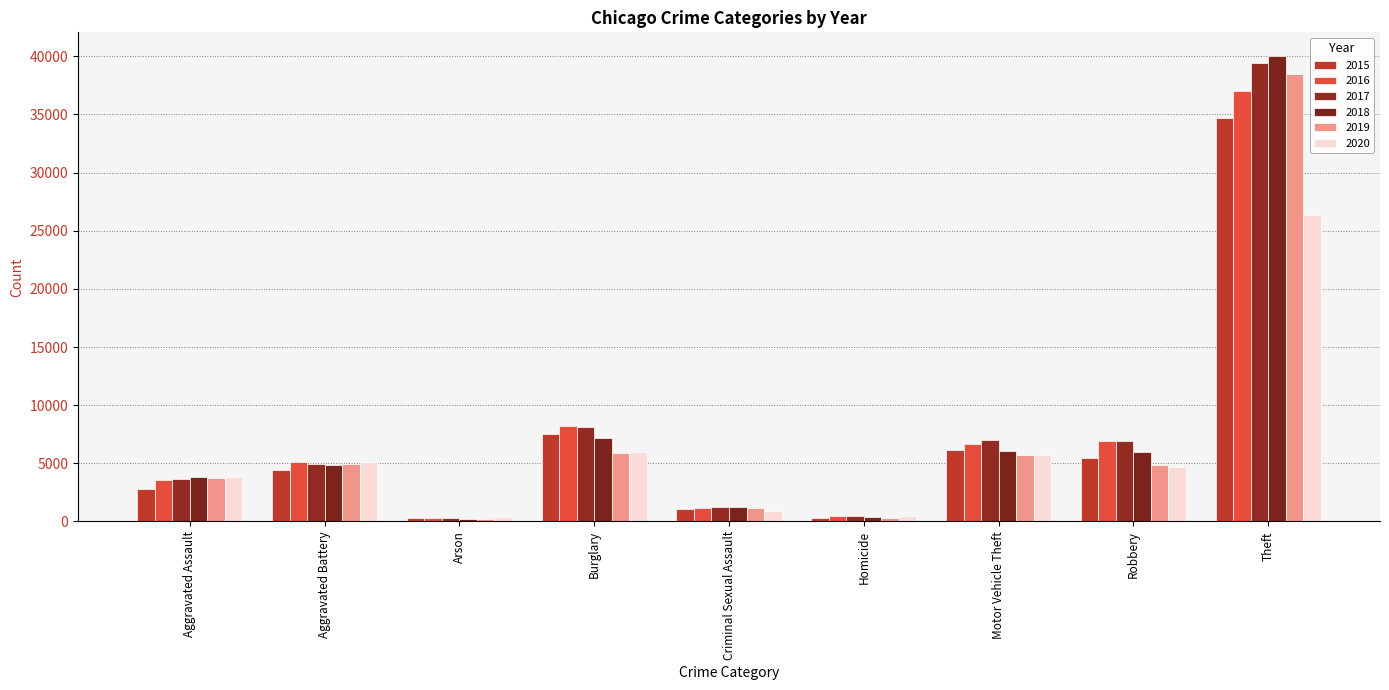

How many data points in 2015 are less than 4431?

4